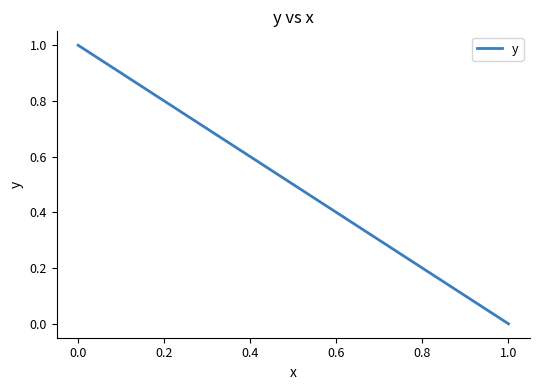

How many distinct data groups are displayed?

1